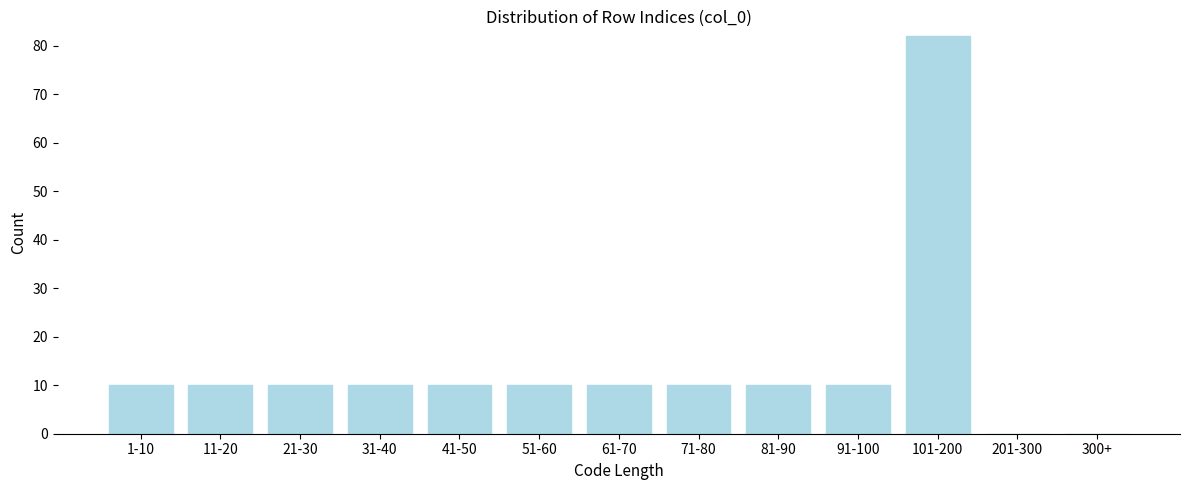

Reading left to right, list all the values displayed in this chart.

1-10=10	11-20=10	21-30=10	31-40=10	41-50=10	51-60=10	61-70=10	71-80=10	81-90=10	91-100=10	101-200=82	201-300=0	300+=0